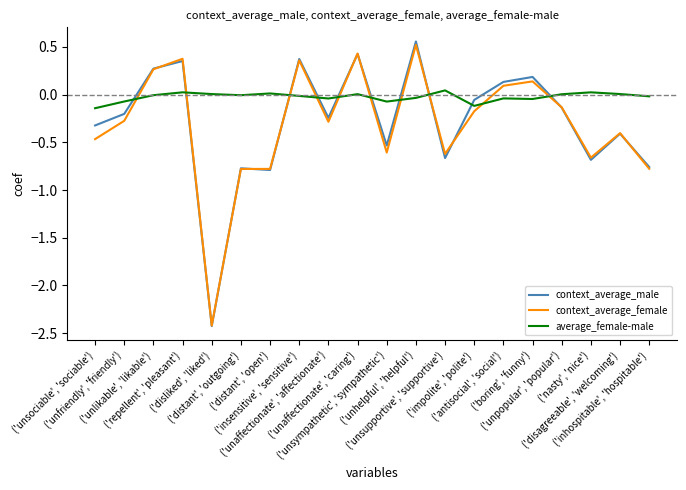

Which series has the largest total across all categories?

average_female-male